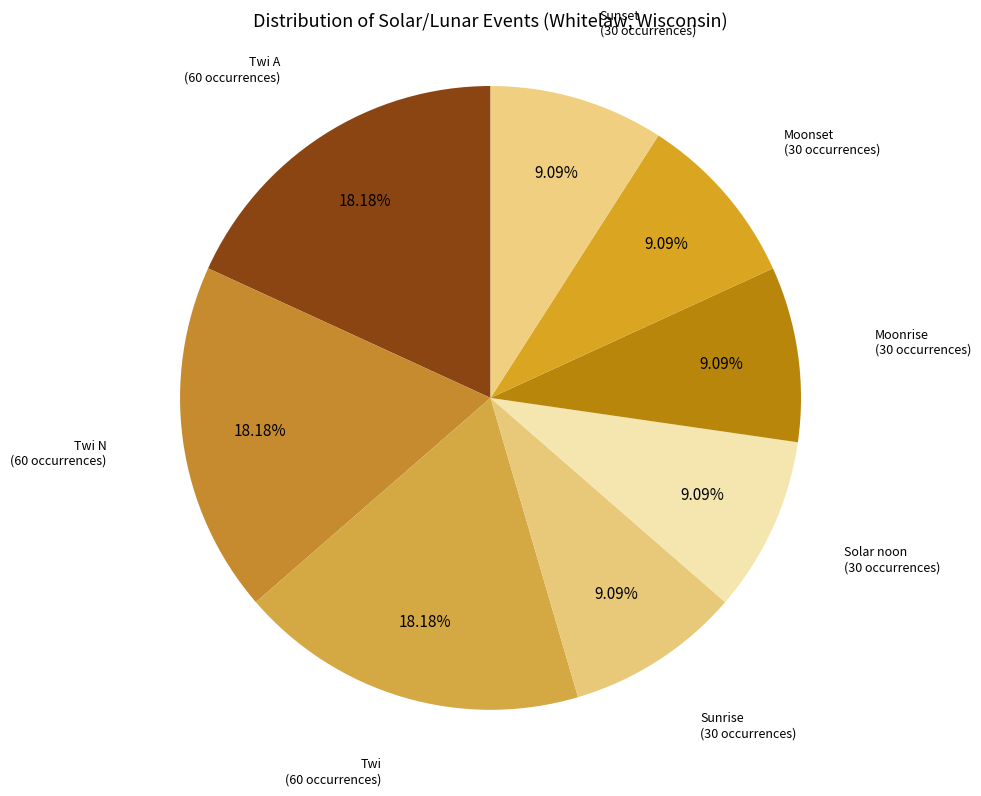

To the nearest percent, what is the average slice percentage?

13%